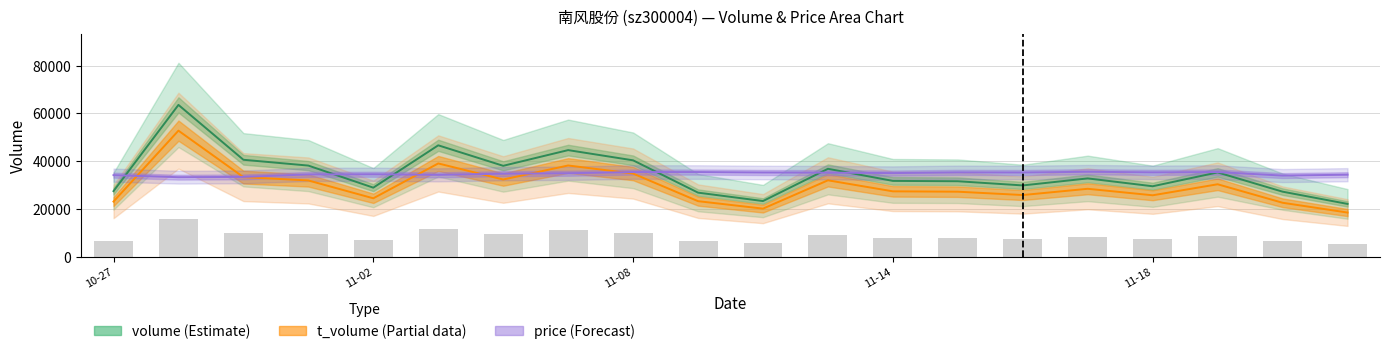

What is the spread (max minus min) of values at 10-27?

11039.7